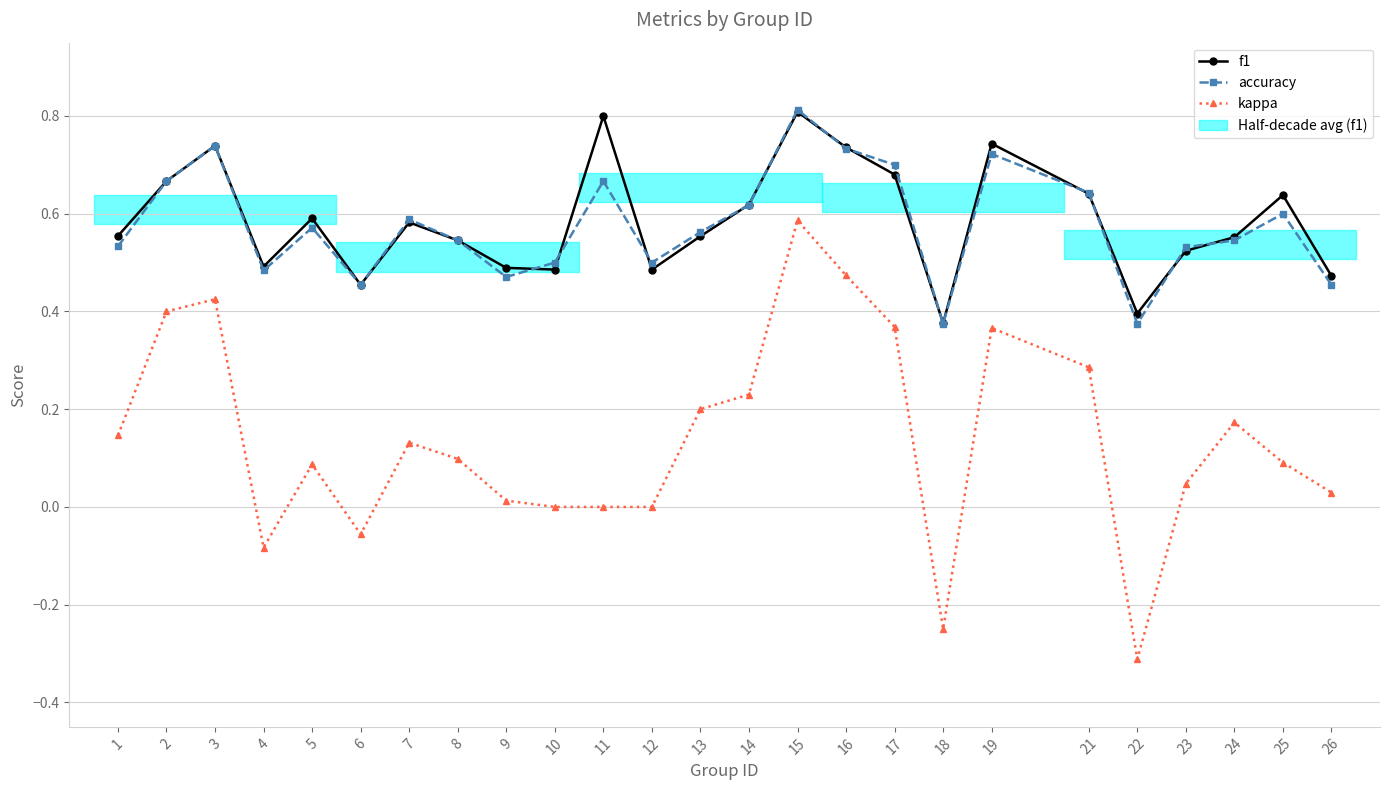

What is the highest value of the f1 series?

0.8